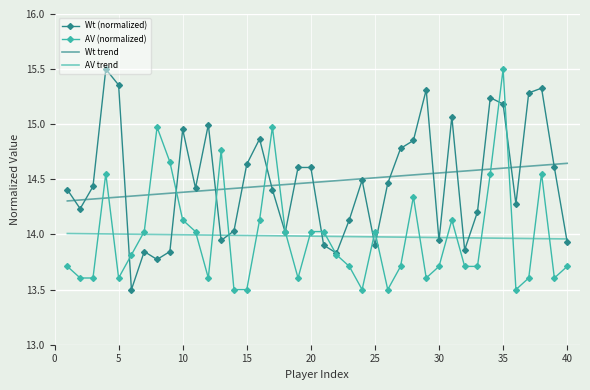

What is the greatest value displayed?

15.5